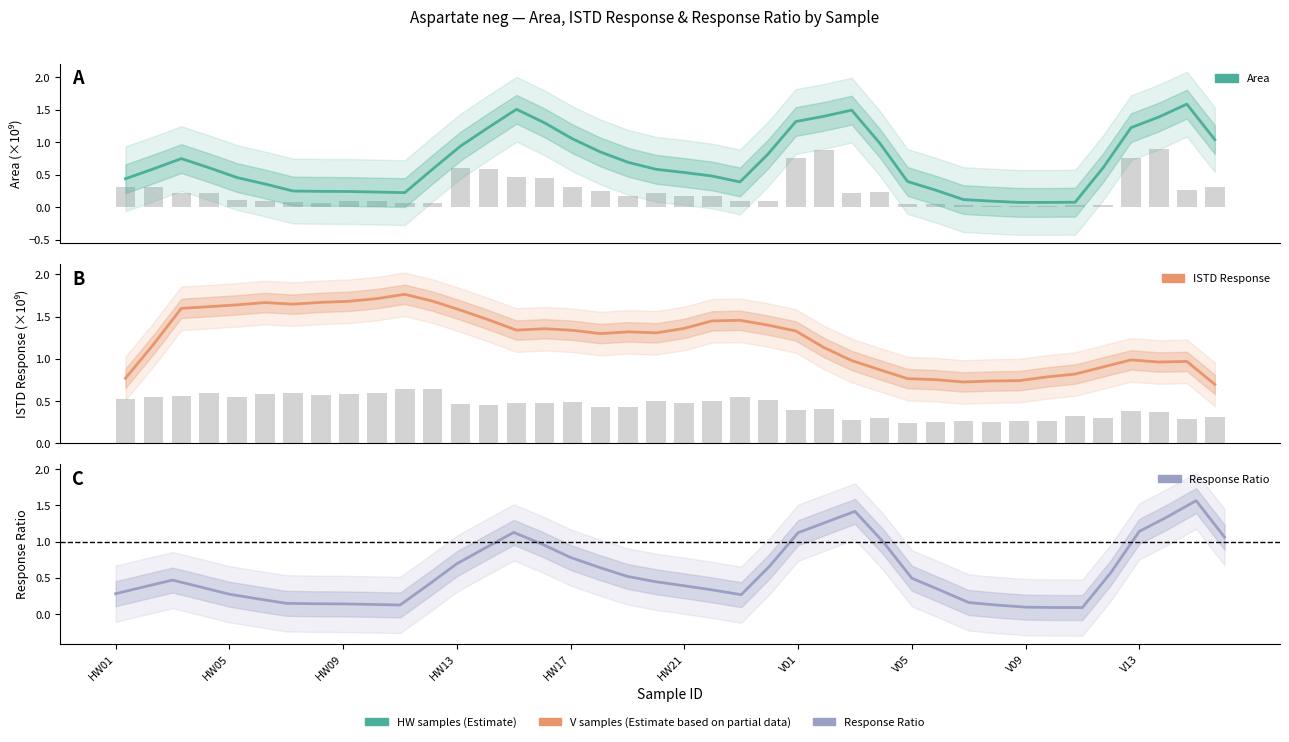

Which series changed the most between 15 and 36?

ISTD Response (×10⁹)